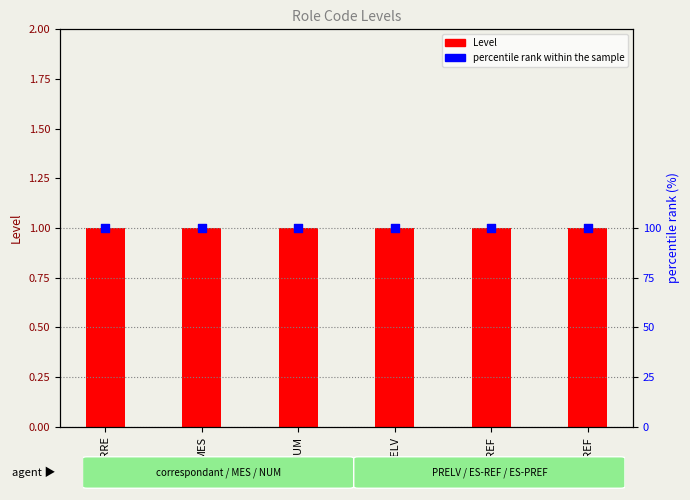

Which series reaches the maximum Y coordinate?

percentile rank within the sample